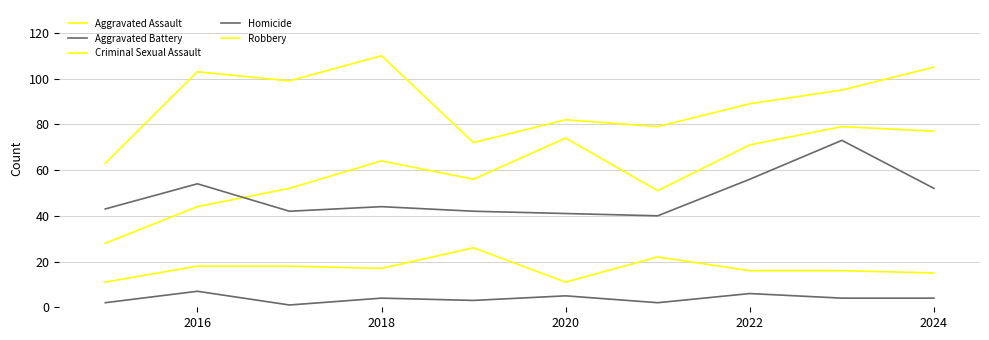

How many lines are shown in the chart?

5